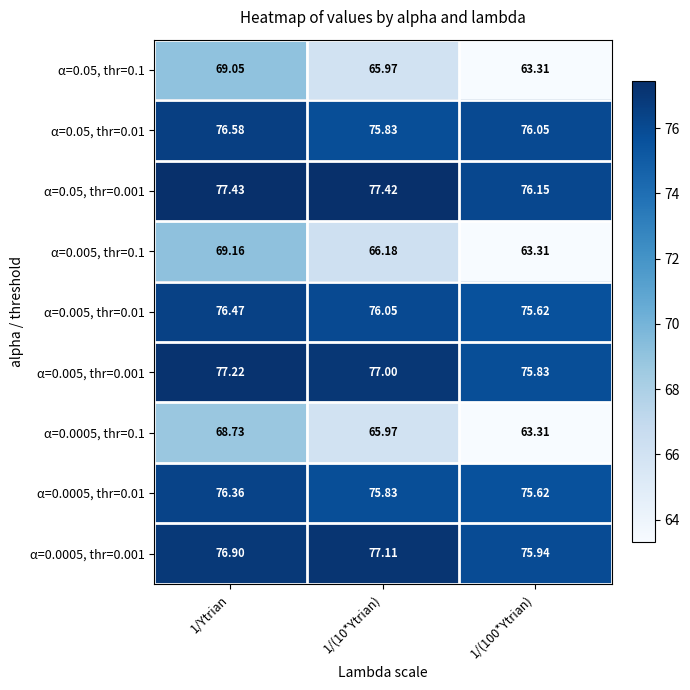

Is the value of α=0.005, thr=0.01 at 1/Ytrian greater than the value of α=0.0005, thr=0.001 at 1/Ytrian?

No